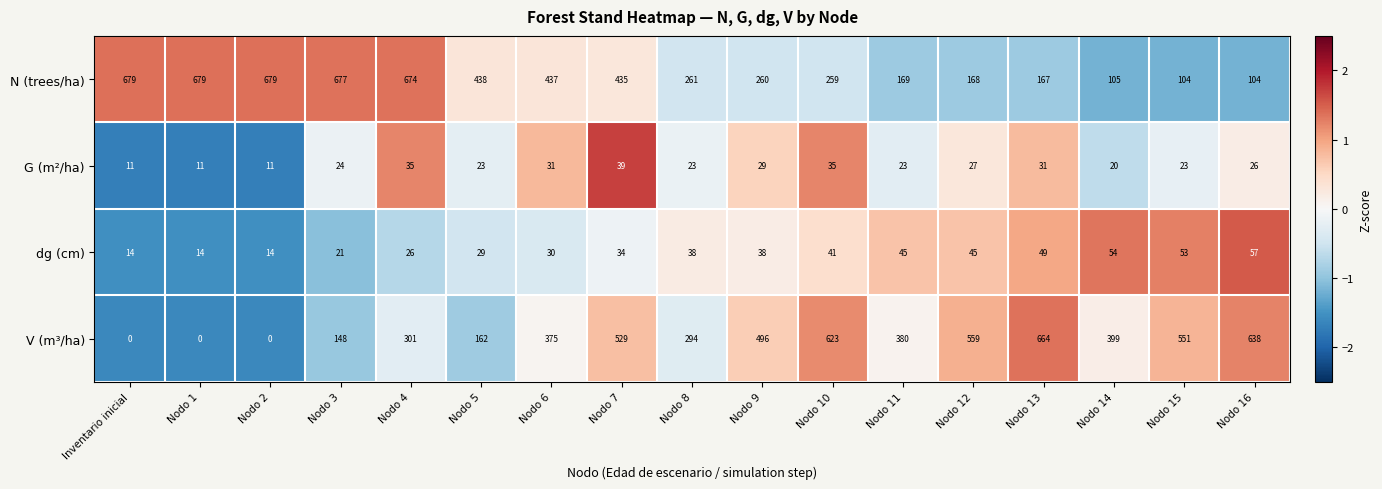

Rank the series by their maximum value, from highest to lowest.

N (trees/ha), V (m³/ha), dg (cm), G (m²/ha)